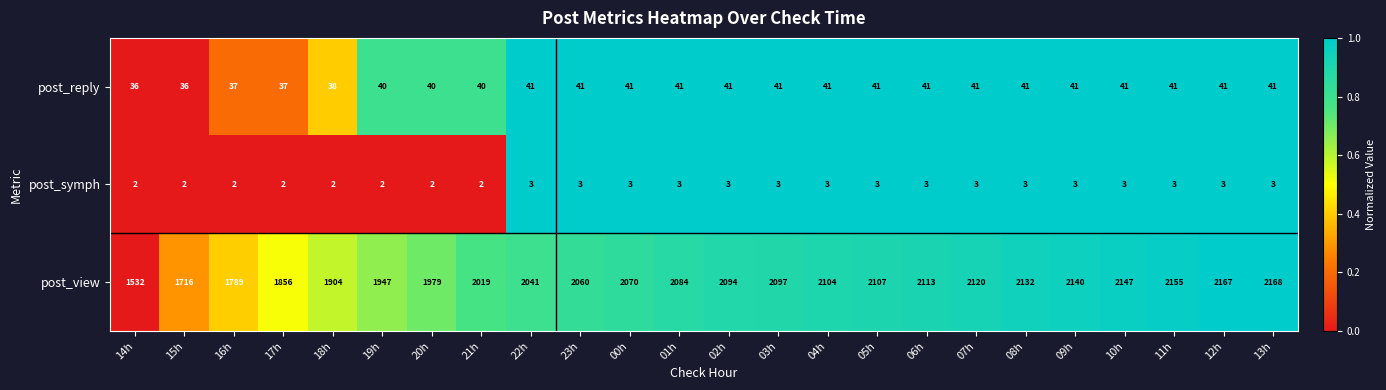

At which label is post_reply closest to 38?

18h